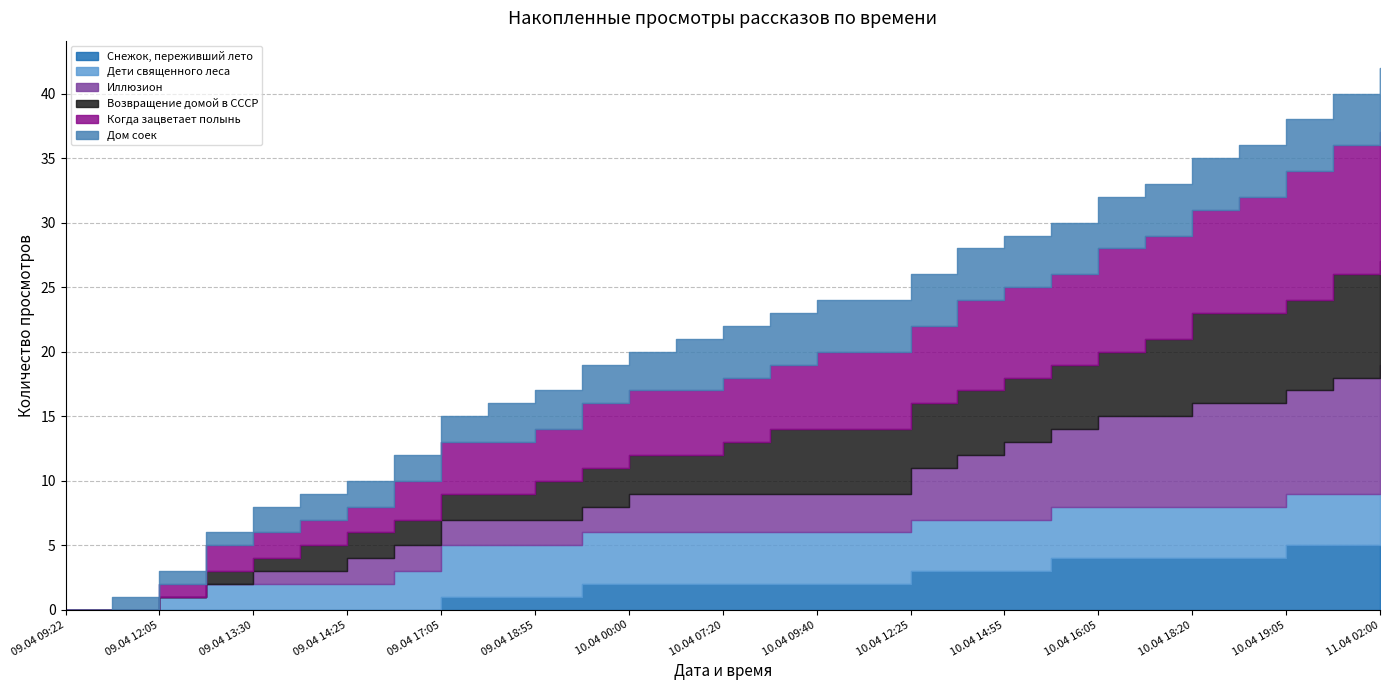

True or false: Возвращение домой в СССР and Дом соек cross at least once.

False